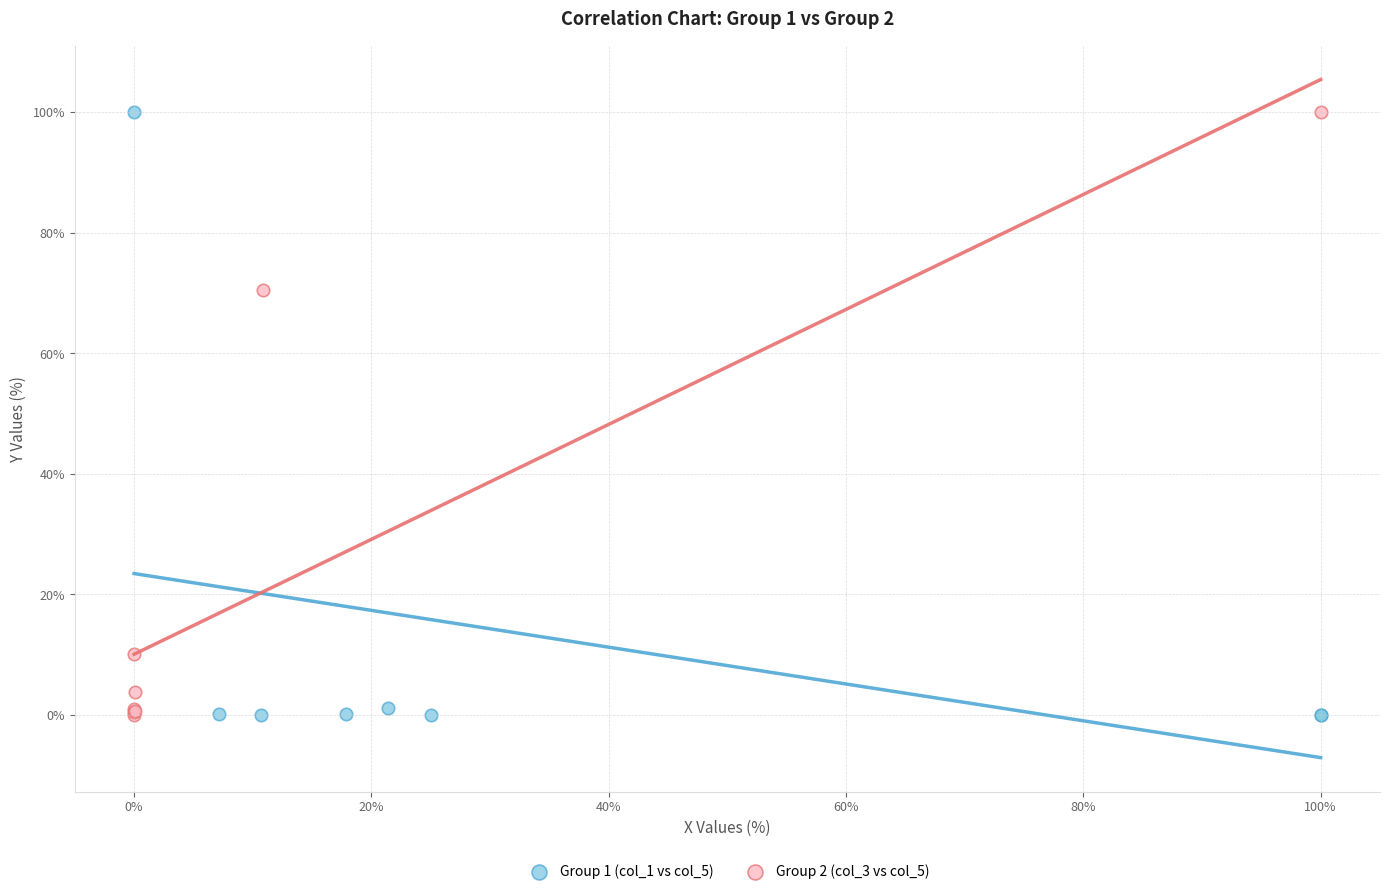

What are all the series names shown in the legend?

Group 1 (col_1 vs col_5), Group 2 (col_3 vs col_5)